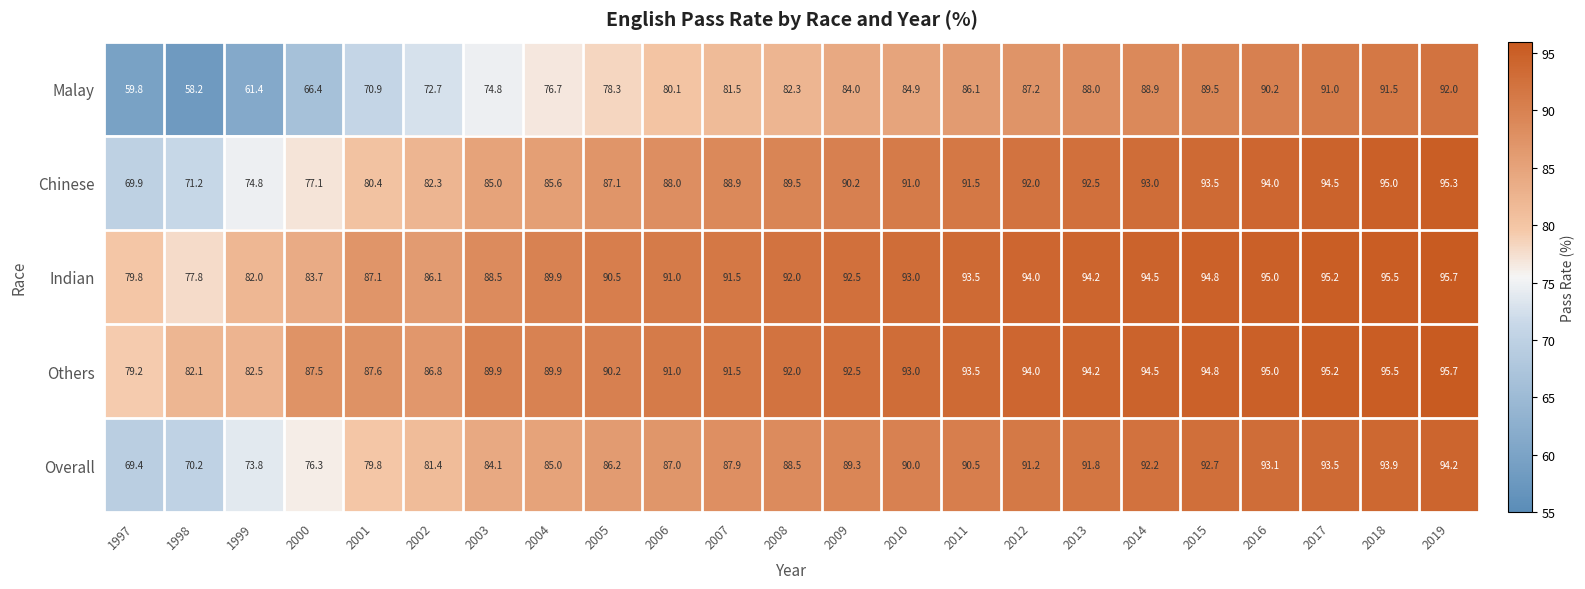

The value of Indian at 2005 is 90.5. True or false?

True